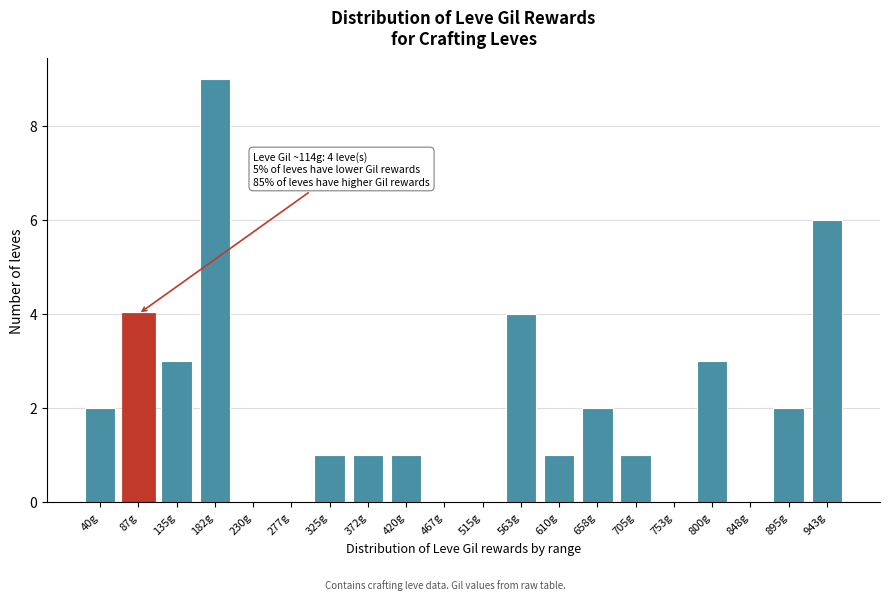

Reading left to right, extract all data points from this chart.

40g=2	87g=4	135g=3	182g=9	230g=0	277g=0	325g=1	372g=1	420g=1	467g=0	515g=0	563g=4	610g=1	658g=2	705g=1	753g=0	800g=3	848g=0	895g=2	943g=6